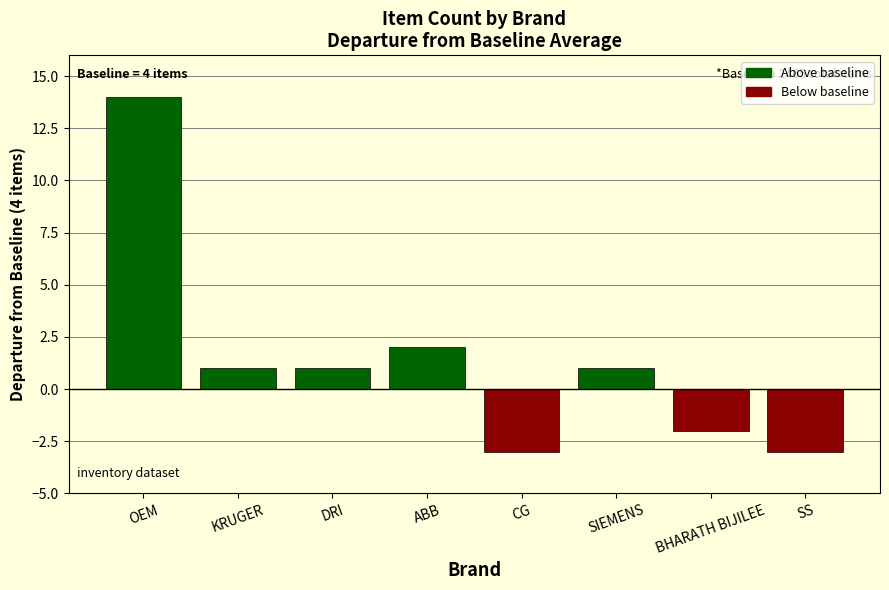

Which category has the highest value across all series?

OEM